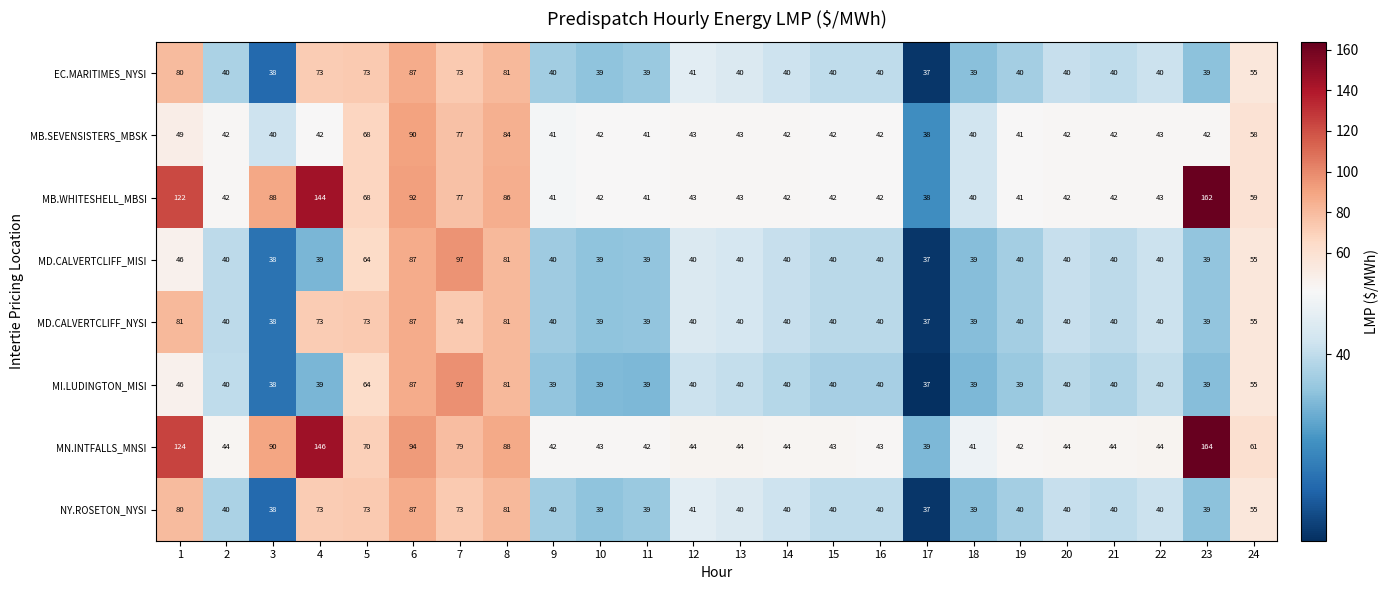

What is the spread (max minus min) of values at 1?

78